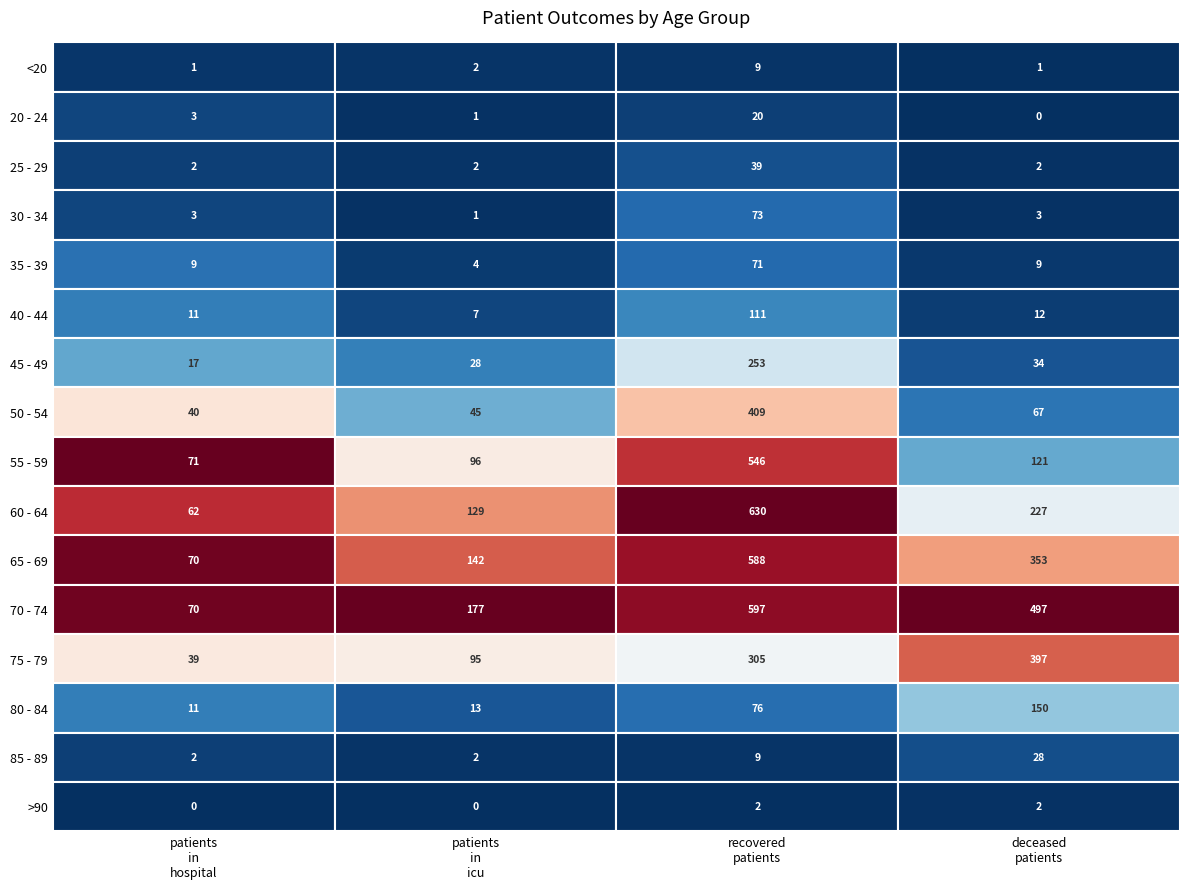

Read the 55 - 59 value at 0, to the nearest 50.

50